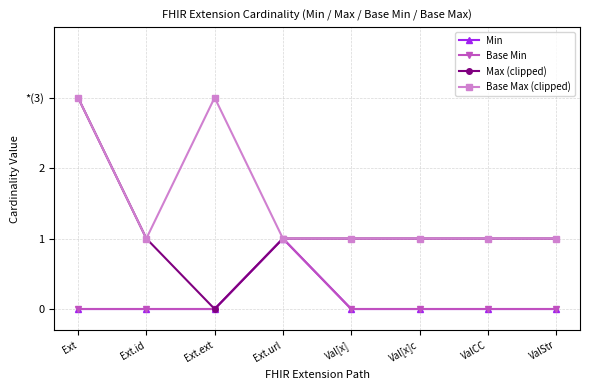

Does the chart have visible grid lines?

Yes